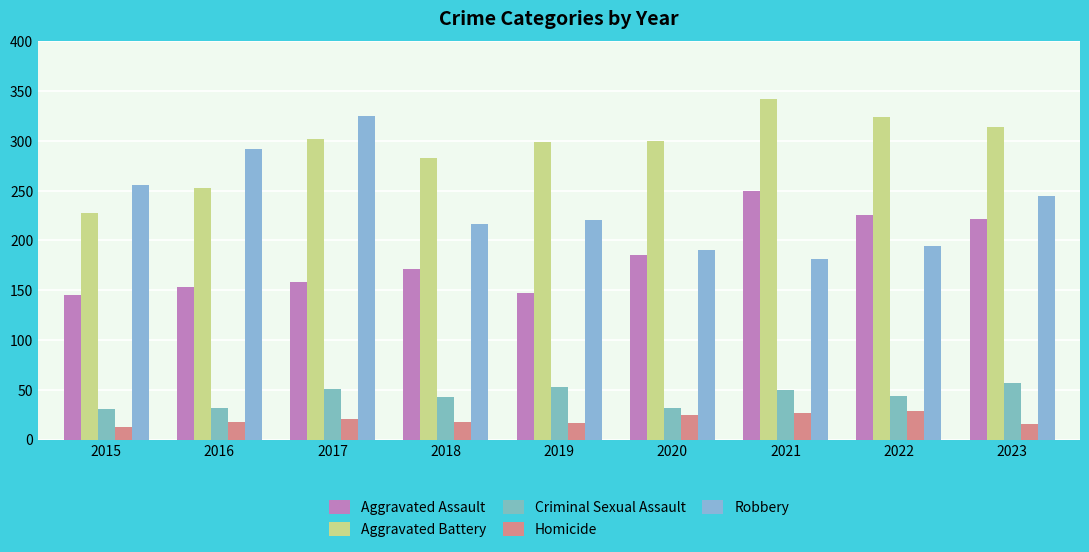

How many data points does each series have?

9